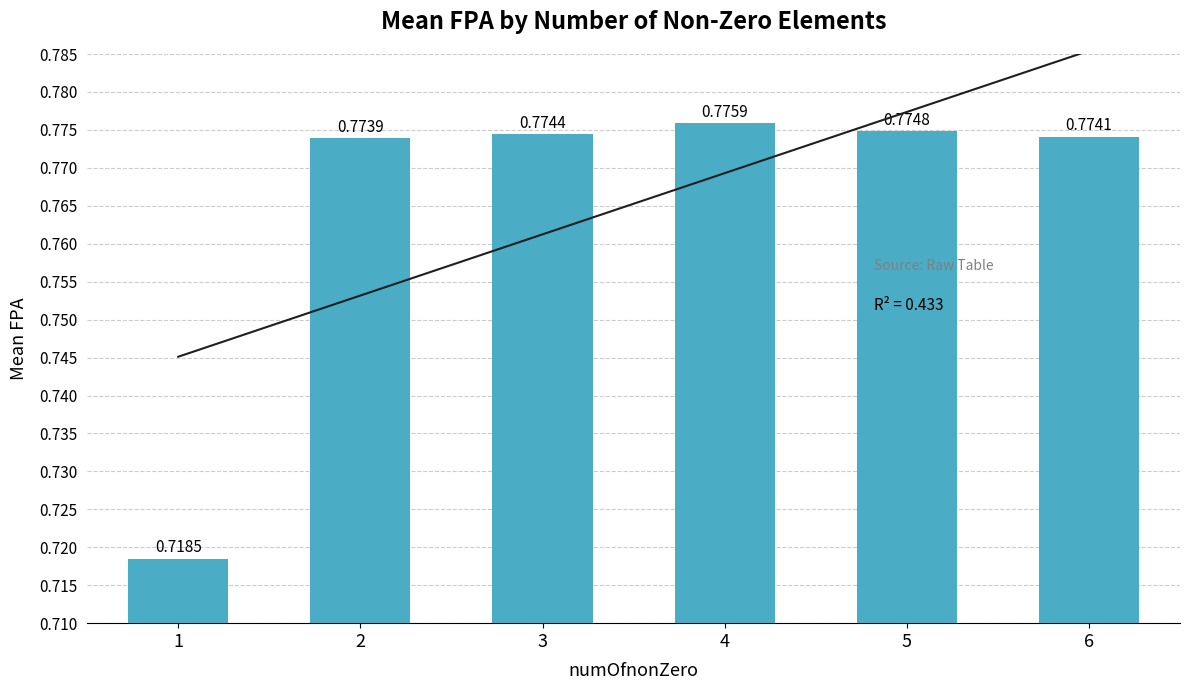

How many distinct data groups are displayed?

1